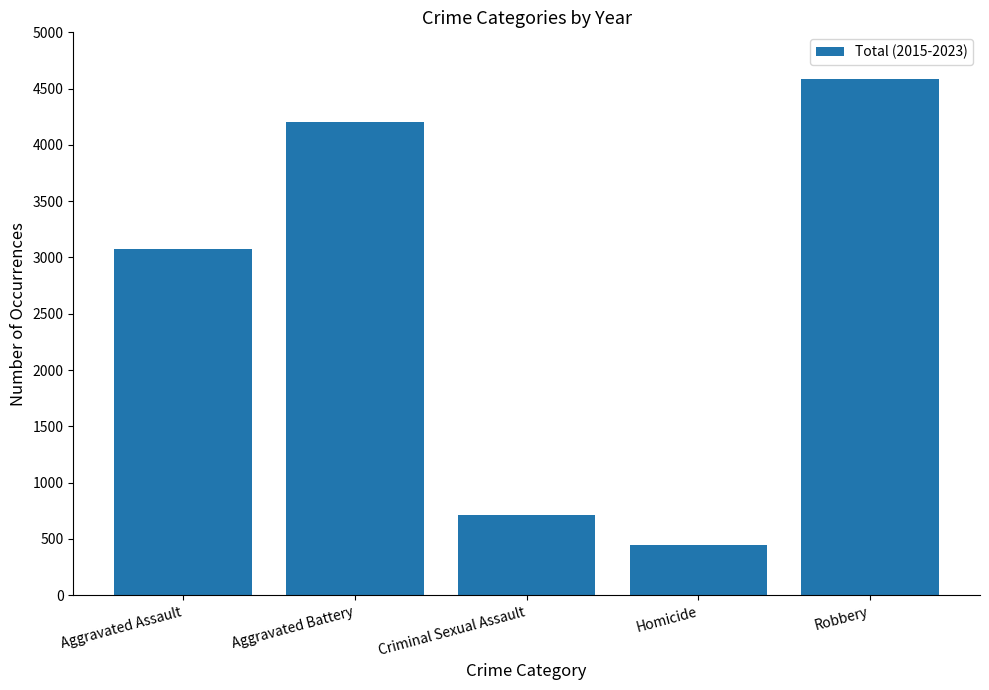

How many values are below 3071?

2